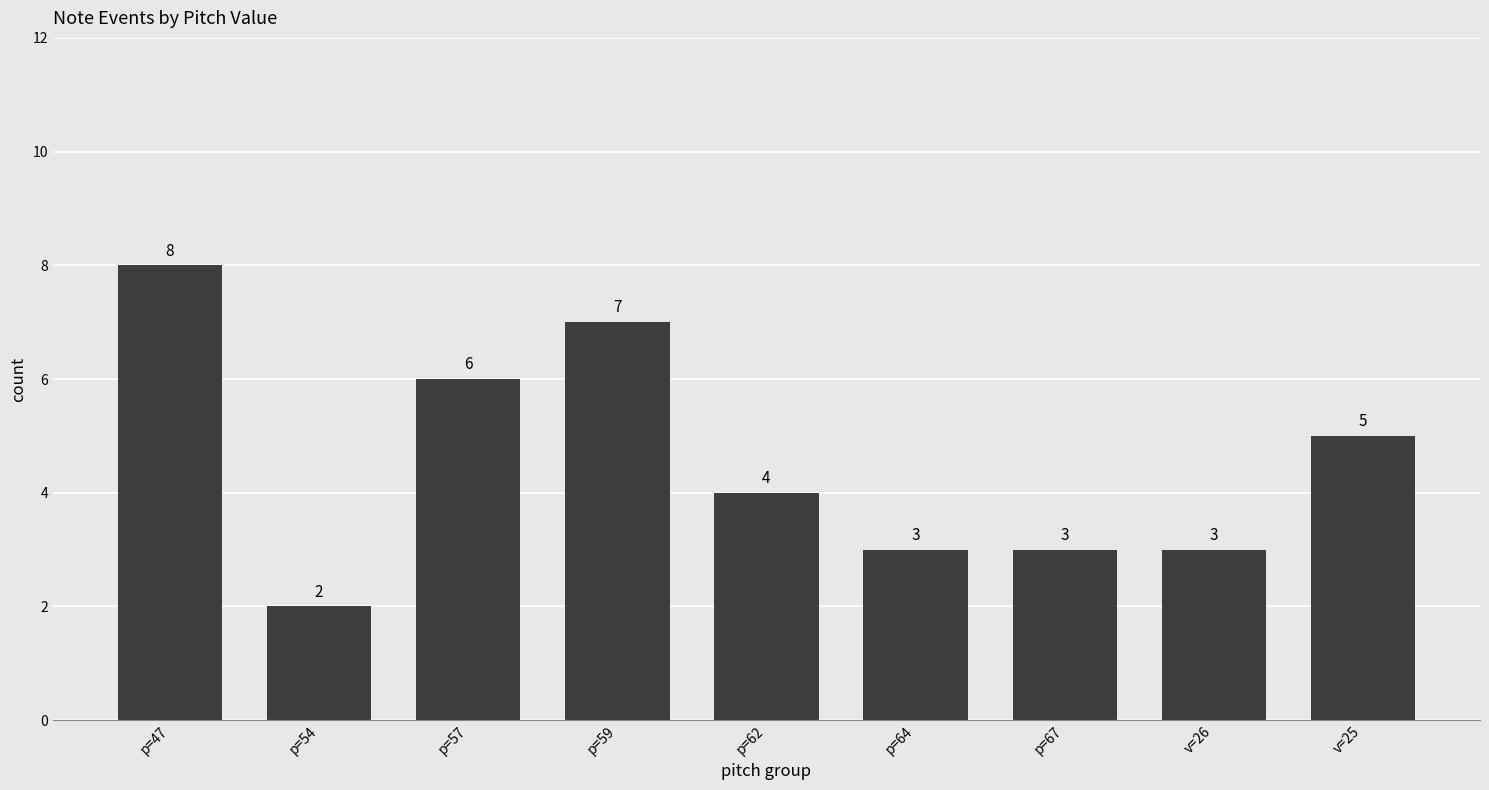

How many values are below 4?

4